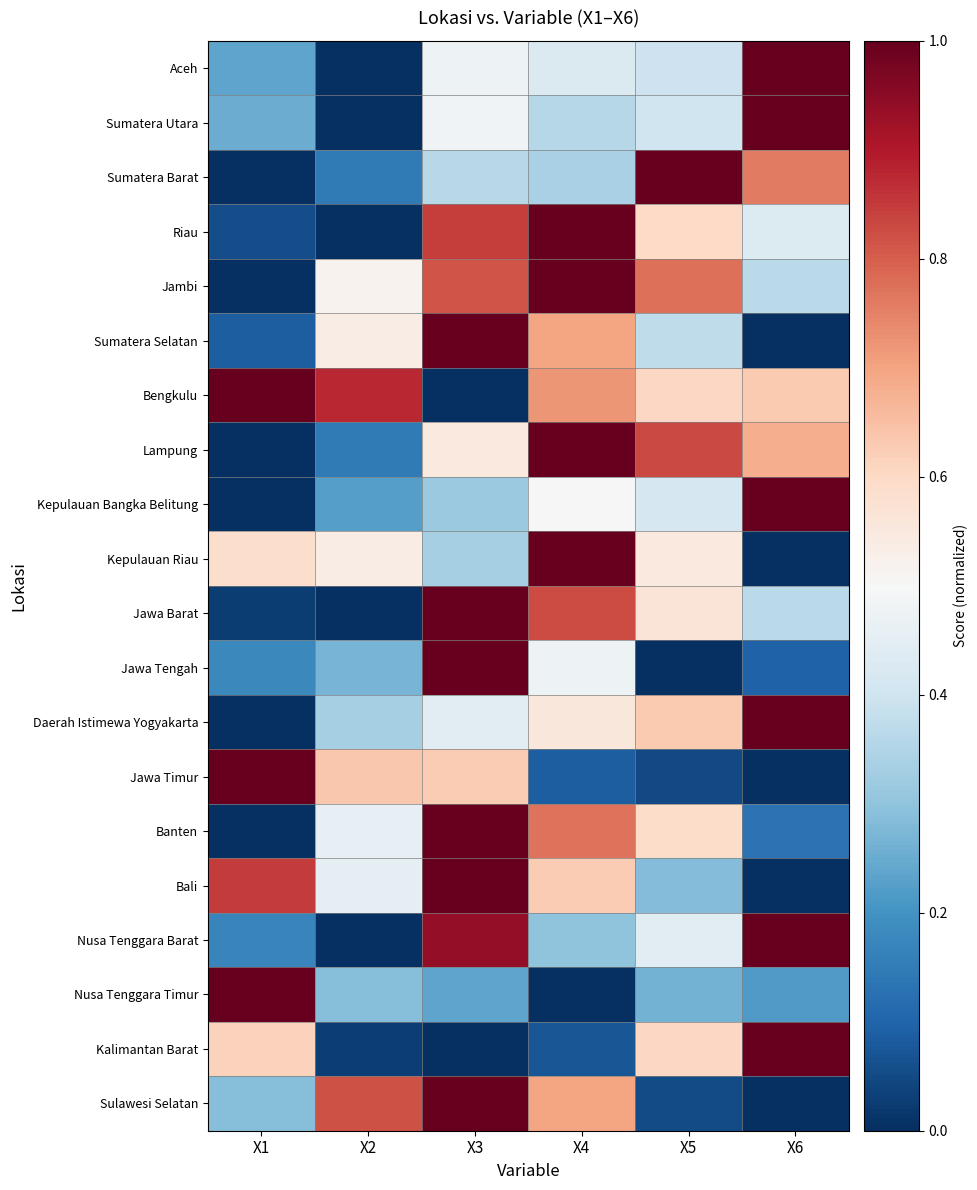

Between X5 and X2, which is larger?

X5